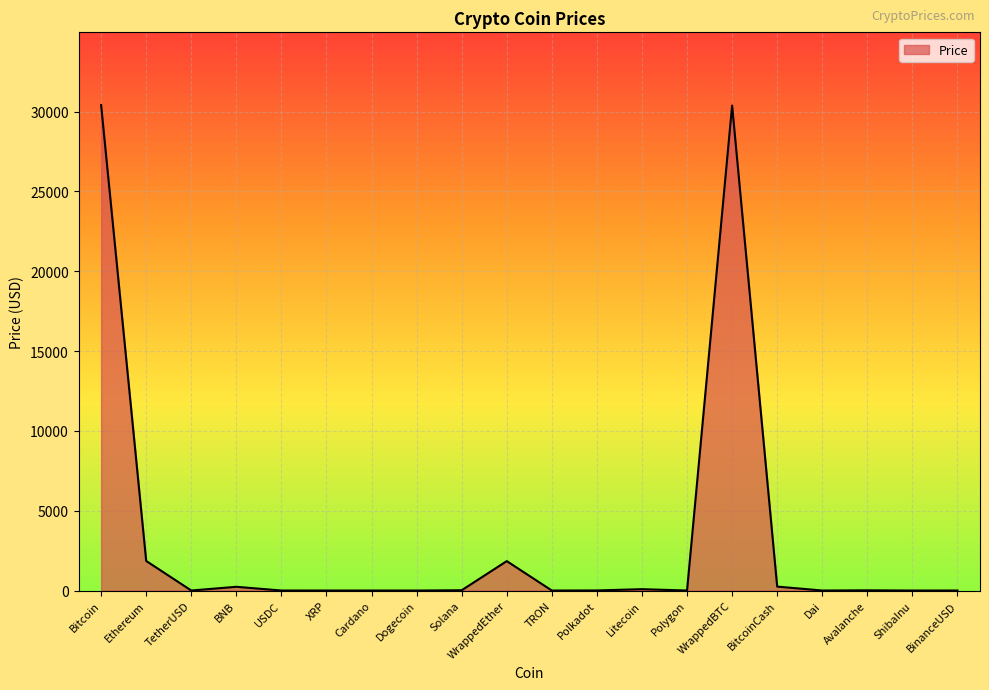

At which label is the value closest to 15199?

Ethereum